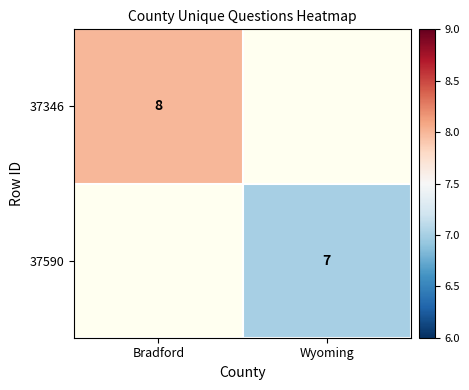

Which has a higher value, Wyoming or Bradford?

Bradford